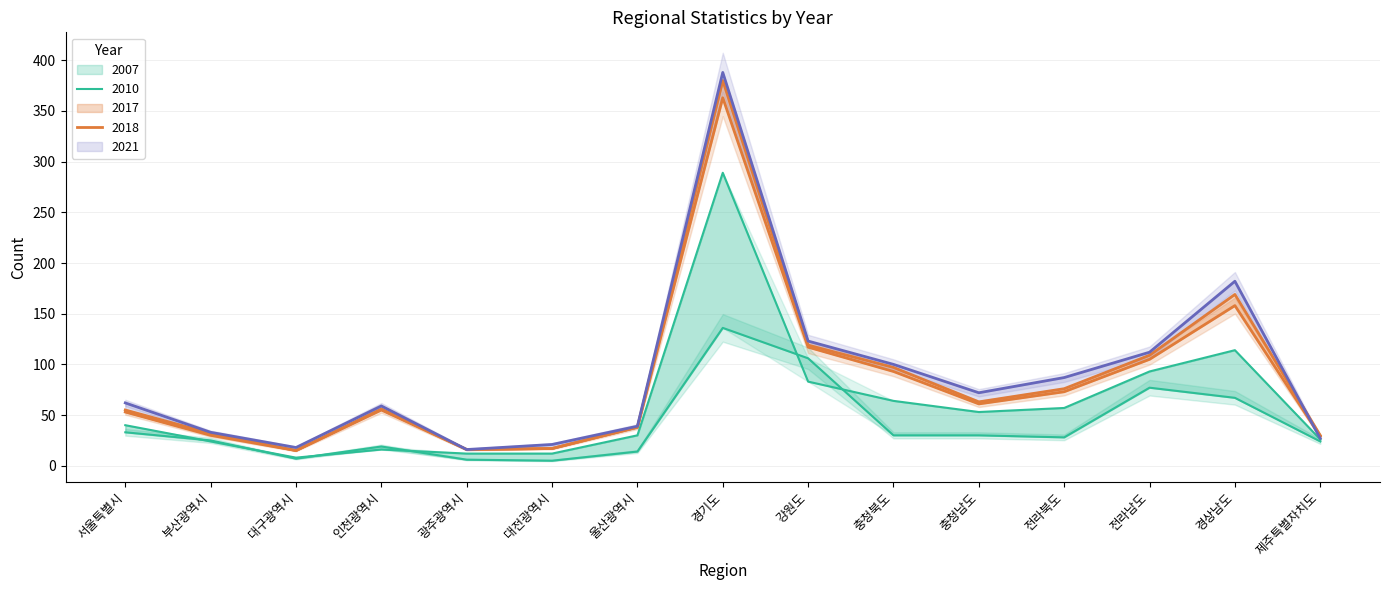

The 2010 series shows 12 at 광주광역시. True or false?

True